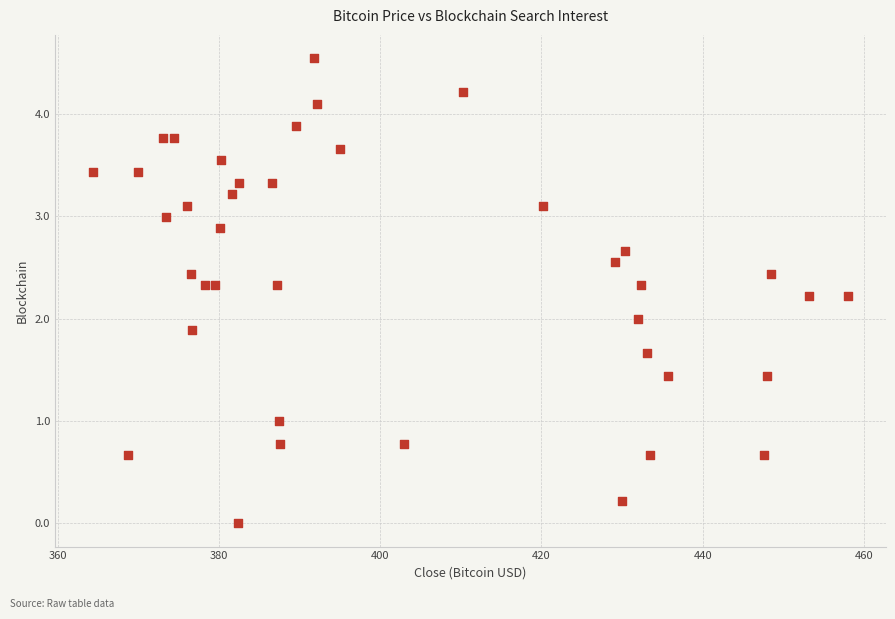

What is the range of X values (max minus min)?

93.7